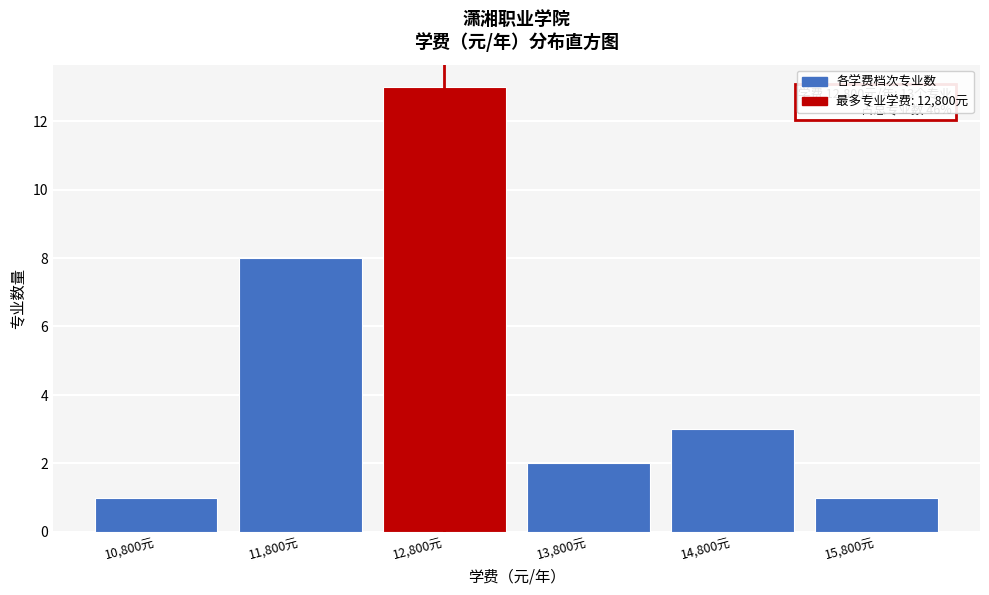

Which range on the x-axis has the tallest bar?

12300 to 13300